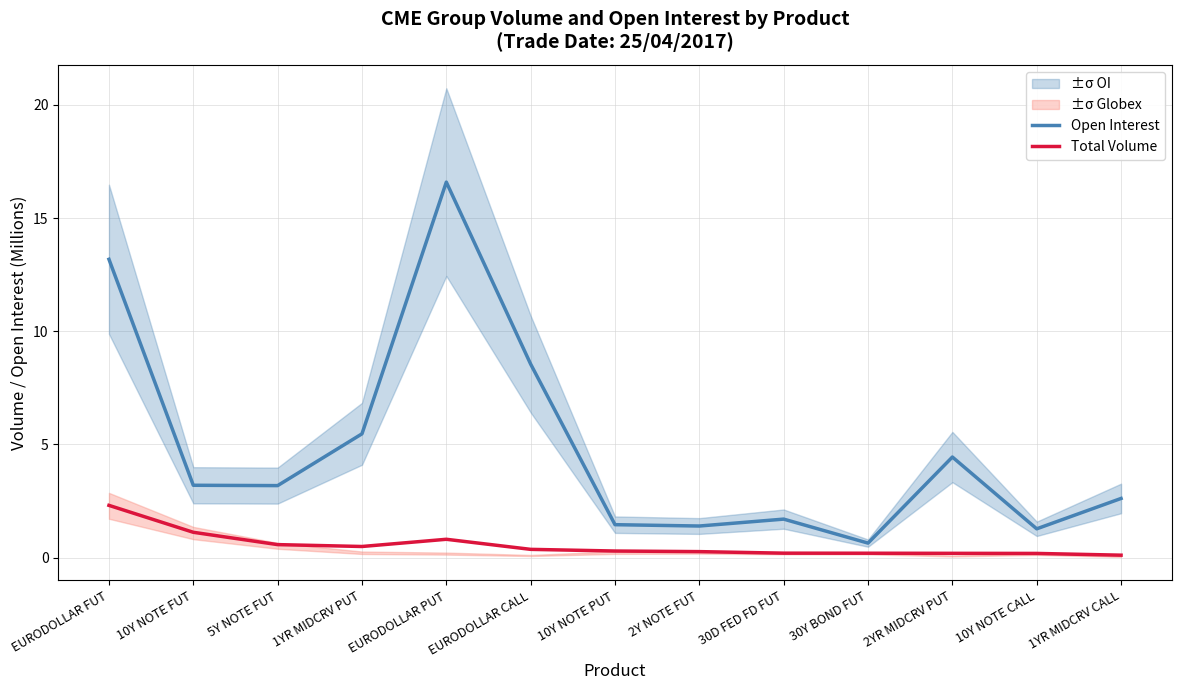

Rank the series by their average value, from lowest to highest.

Total Volume, Open Interest